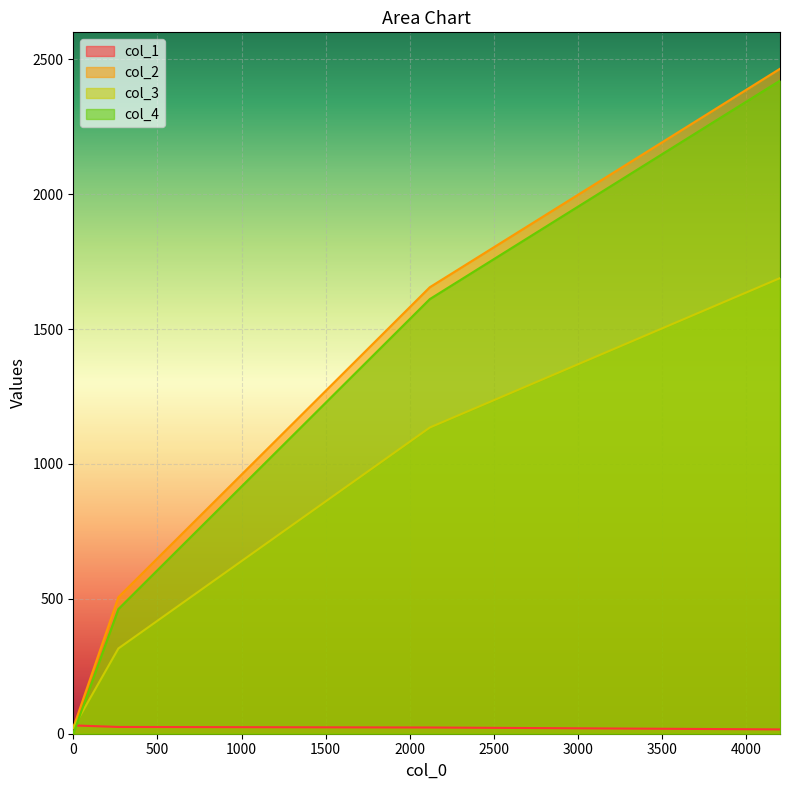

At which label does col_2 first exceed 1655?

4201